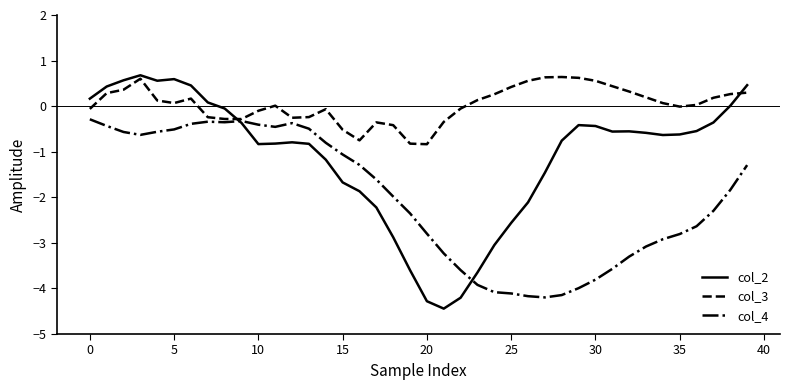

Which series has the largest range (max minus min)?

col_2